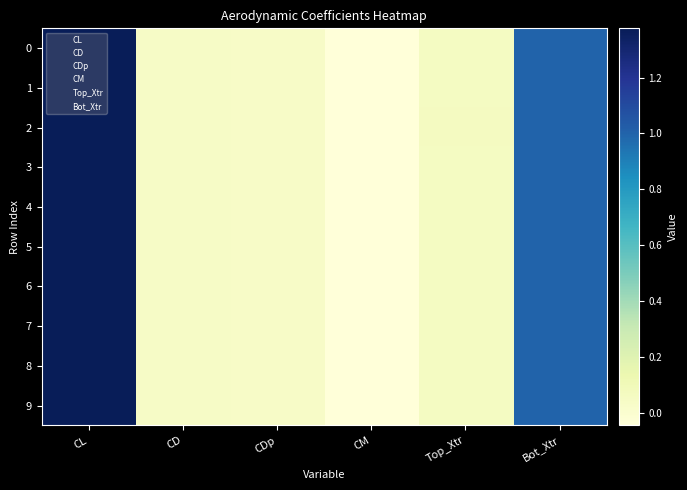

Where is 8 nearest to the value 0?

CDp